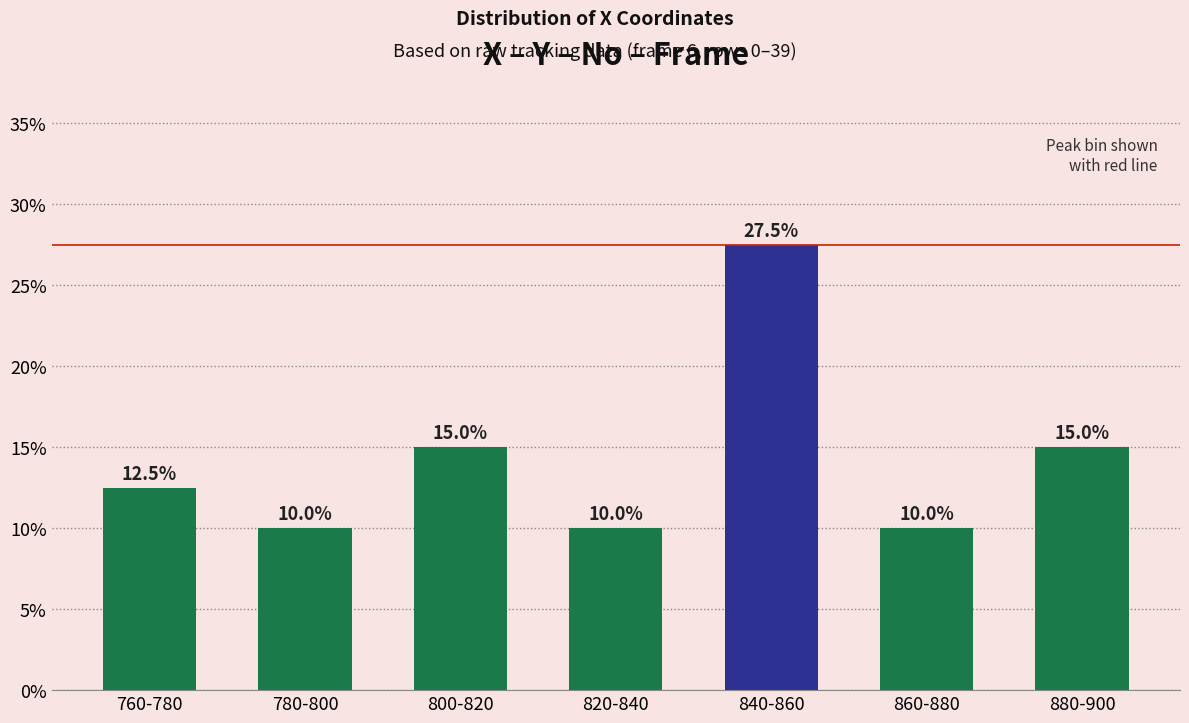

What is the change in value from 780-800 to 800-820?

+5.0